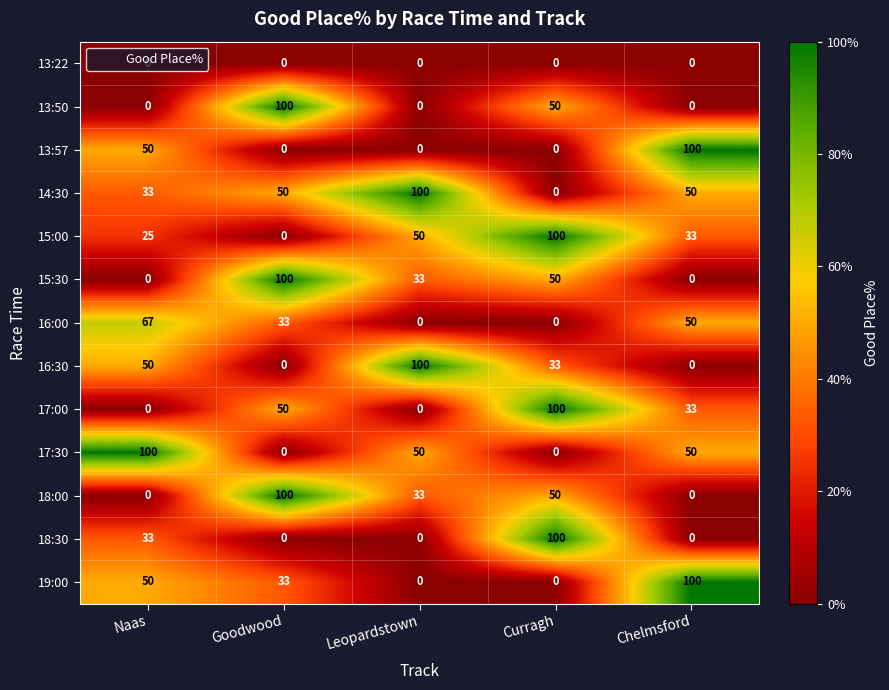

At which category is the sum across all series the highest?

Curragh